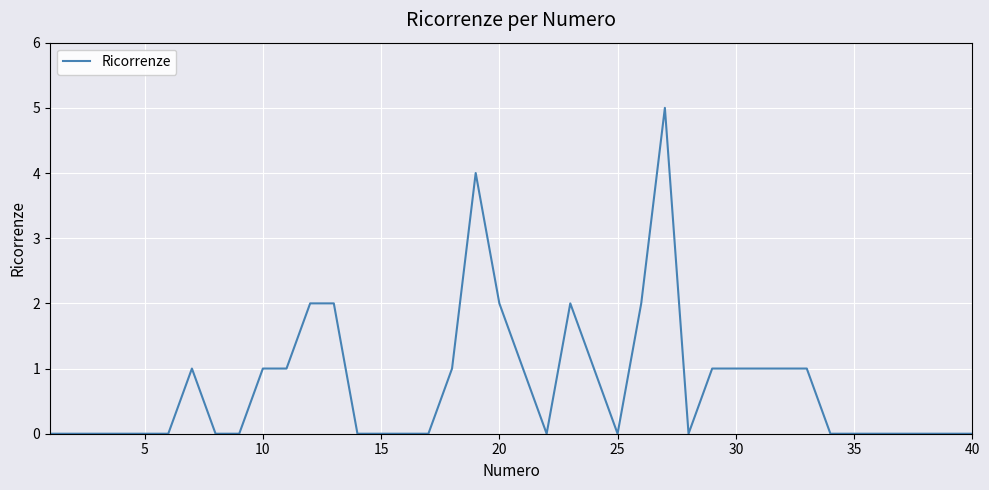

What is the greatest value displayed?

5